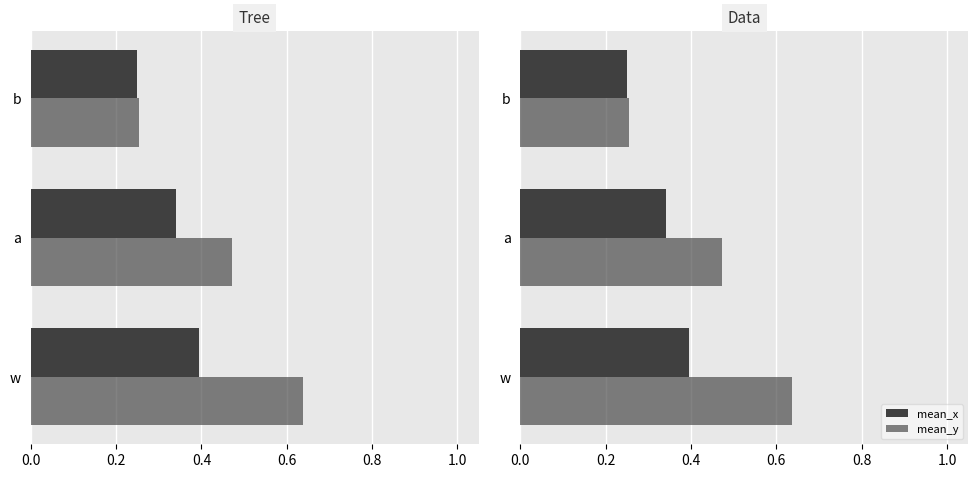

How many distinct data groups are displayed?

2